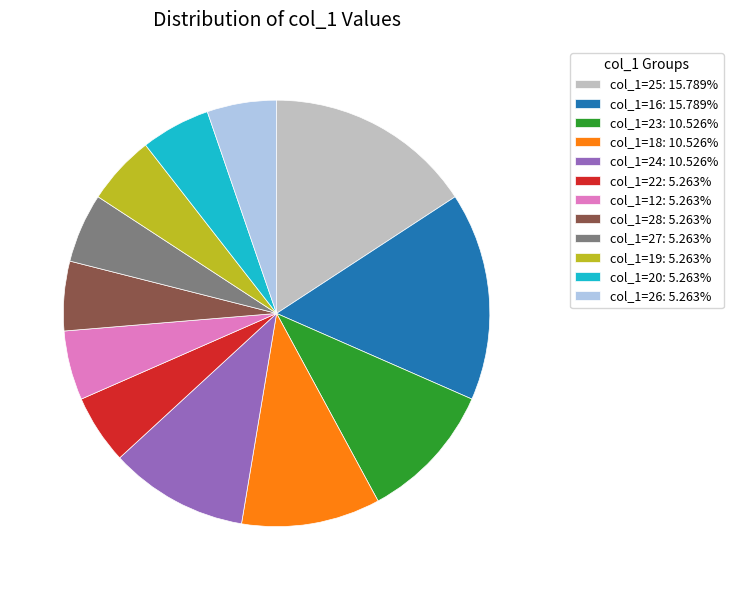

What is the ratio of the value at col_1=23: 10.526% to the value at col_1=18: 10.526%?

1.0